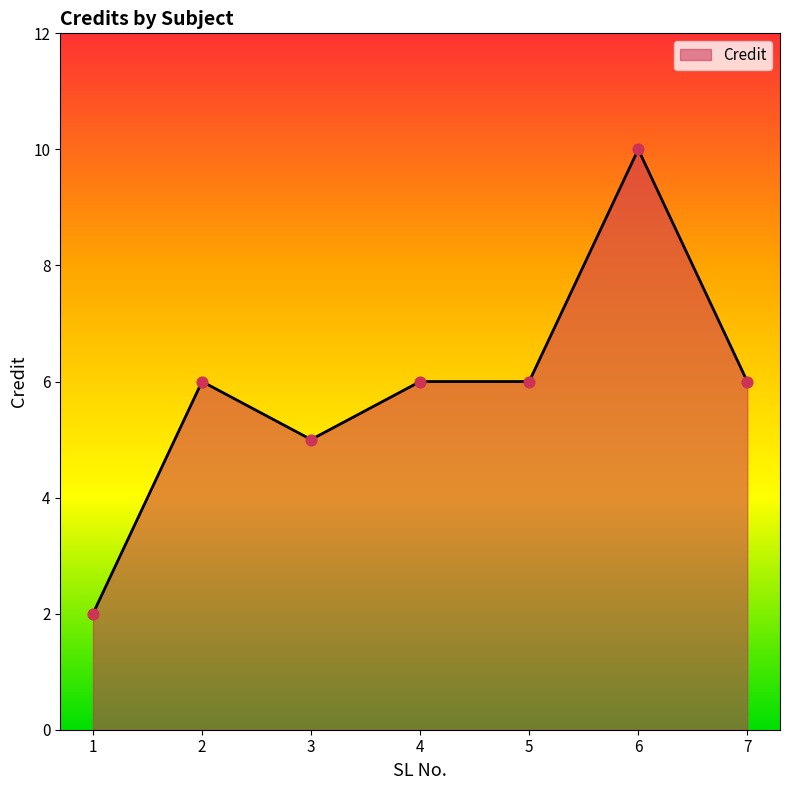

Approximately how many times larger is the value at 3 compared to 2?

0.8